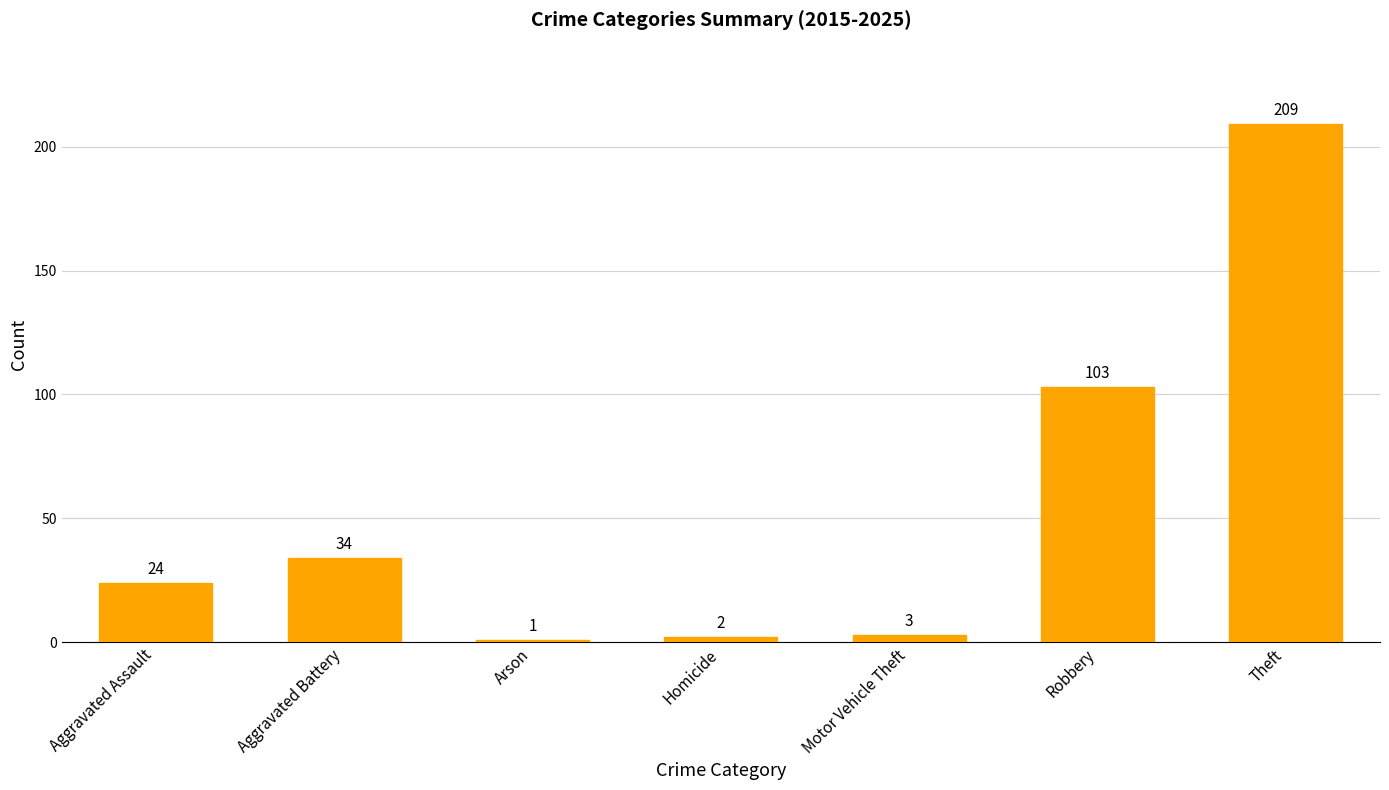

How many data points are less than 24?

3